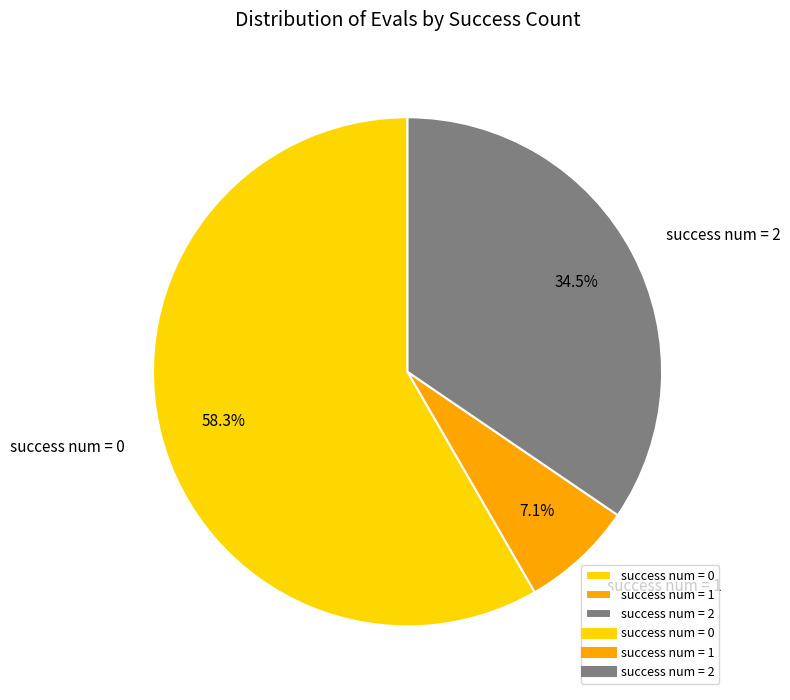

Is the sum of success num = 2 and success num = 1 greater than half?

No